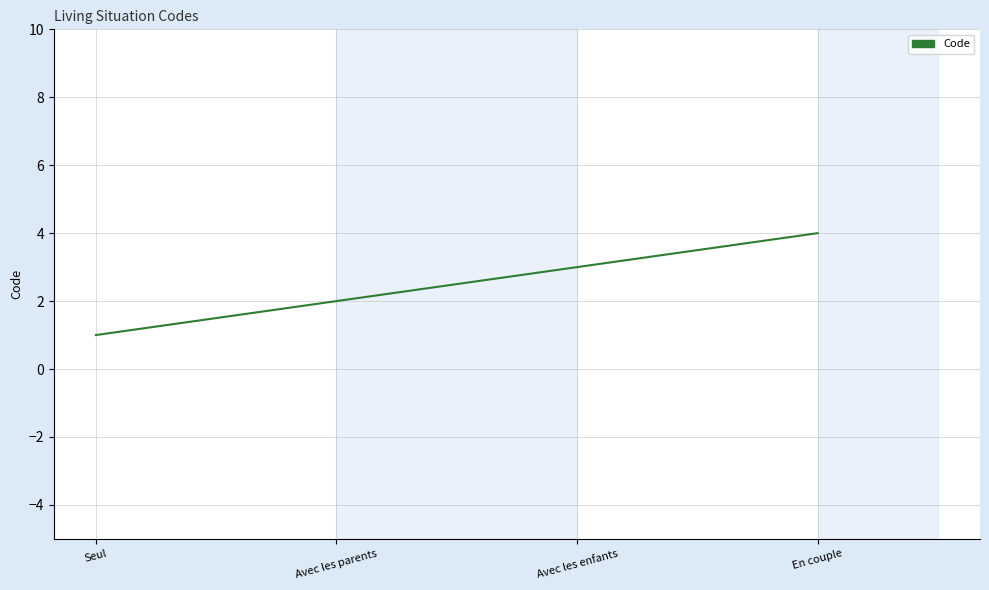

How many lines are shown in the chart?

1